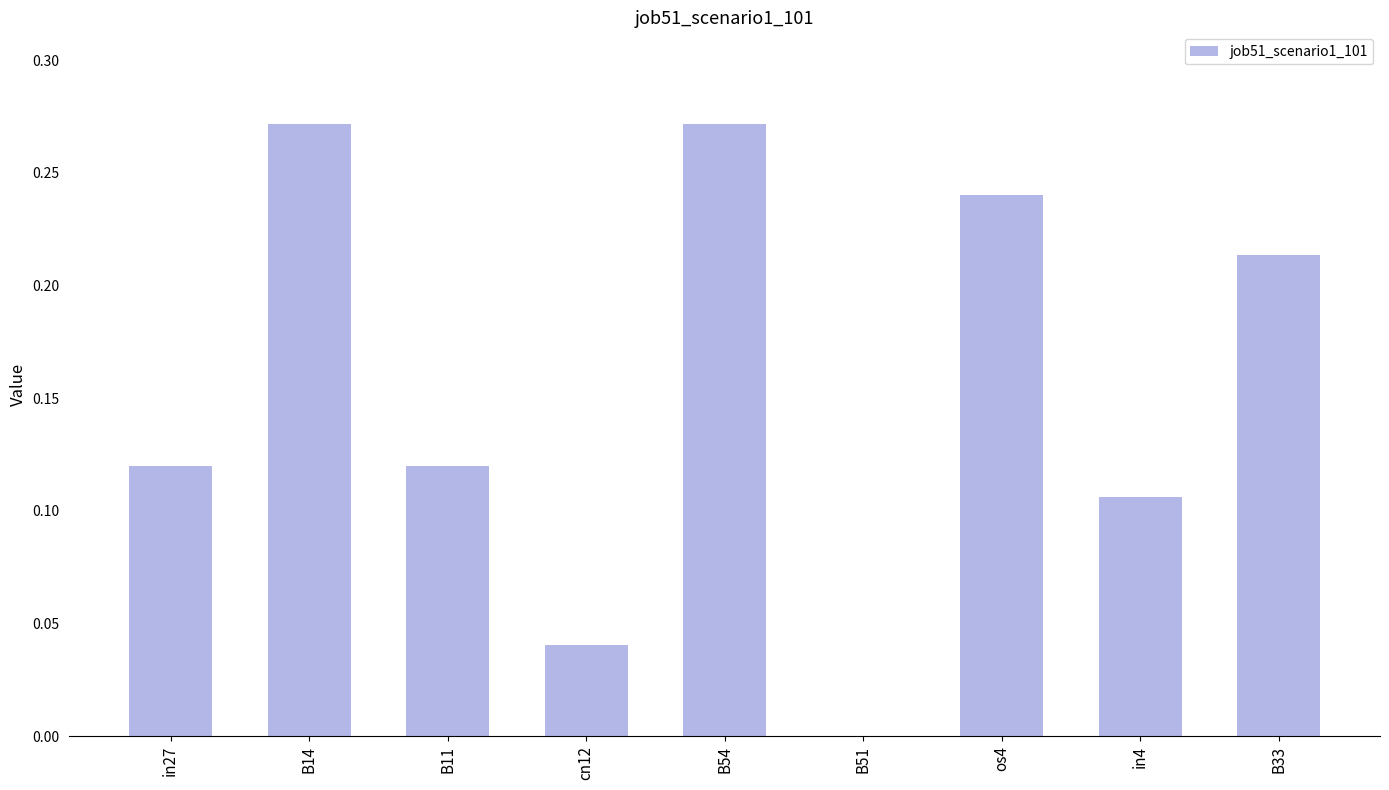

Between os4 and B14, which is larger?

B14